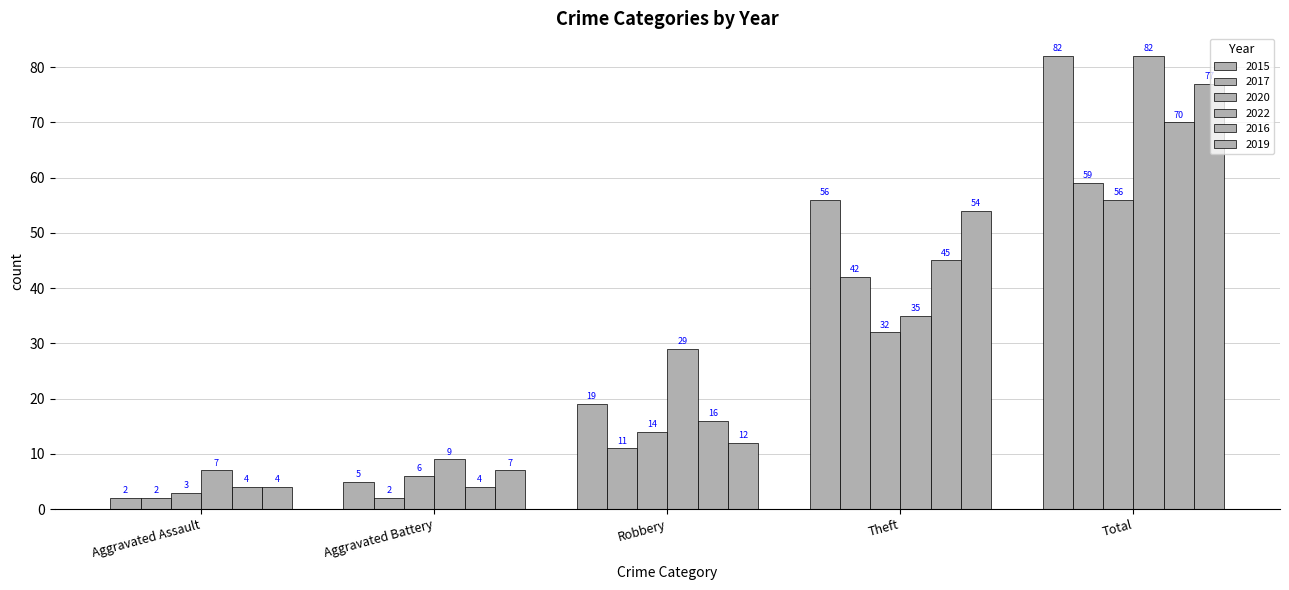

List the labels in order of 2019 value, largest first.

Total, Theft, Robbery, Aggravated Battery, Aggravated Assault